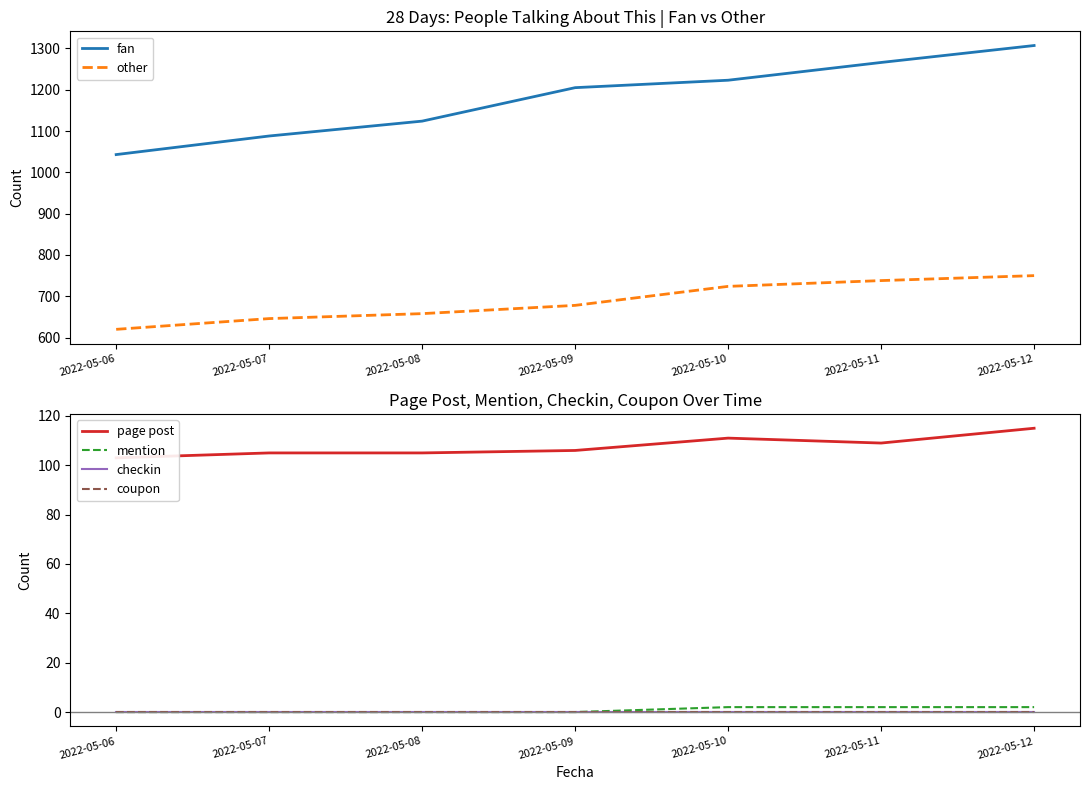

Reading left to right, list all the values displayed in this chart.

fan: 2022-05-06=1043	2022-05-07=1088	2022-05-08=1124	2022-05-09=1205	2022-05-10=1223	2022-05-11=1266	2022-05-12=1307
other: 2022-05-06=620	2022-05-07=646	2022-05-08=658	2022-05-09=678	2022-05-10=724	2022-05-11=738	2022-05-12=750
page post: 2022-05-06=103	2022-05-07=105	2022-05-08=105	2022-05-09=106	2022-05-10=111	2022-05-11=109	2022-05-12=115
mention: 2022-05-06=0	2022-05-07=0	2022-05-08=0	2022-05-09=0	2022-05-10=2	2022-05-11=2	2022-05-12=2
checkin: 2022-05-06=0	2022-05-07=0	2022-05-08=0	2022-05-09=0	2022-05-10=0	2022-05-11=0	2022-05-12=0
coupon: 2022-05-06=0	2022-05-07=0	2022-05-08=0	2022-05-09=0	2022-05-10=0	2022-05-11=0	2022-05-12=0